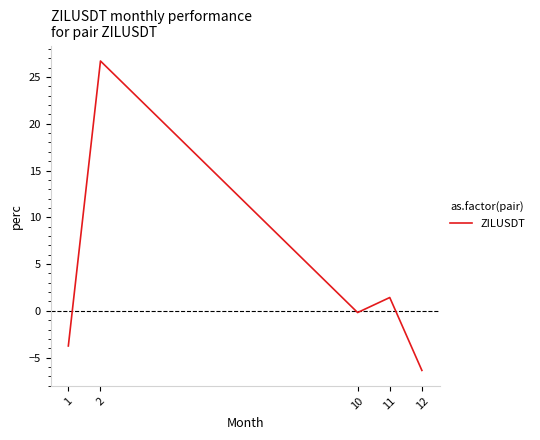

The value at 10 is -0.2. True or false?

True